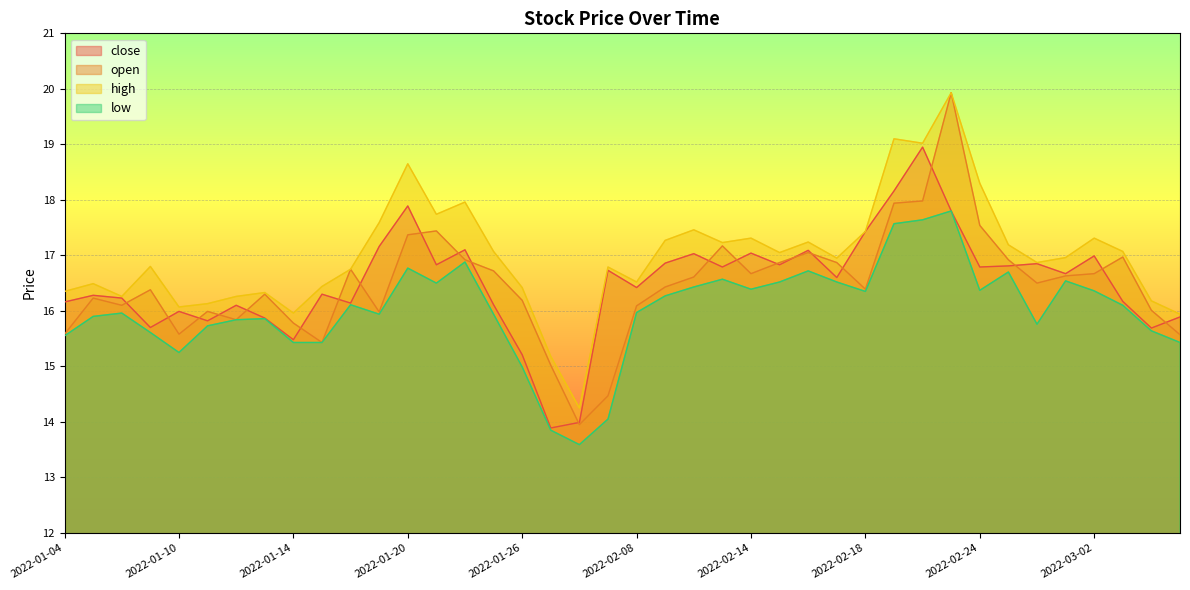

True or false: open has more than 0 interior local peaks.

True